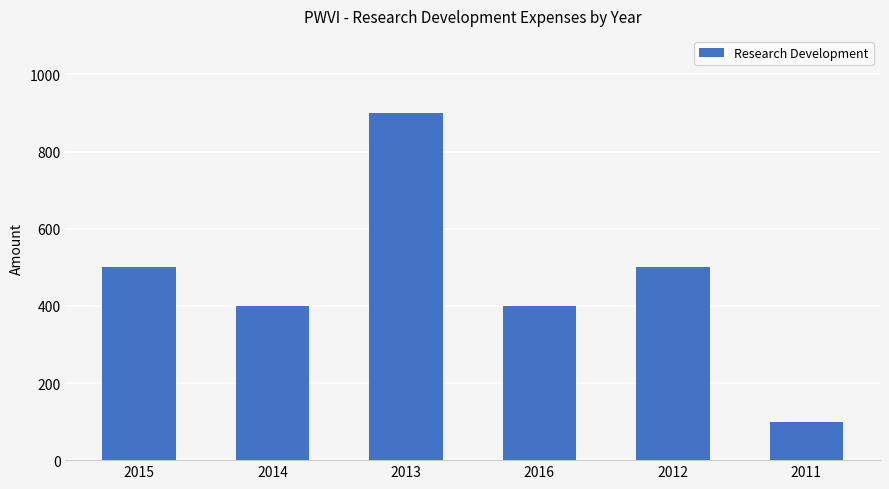

What is the label of the 4th bar from the left?

2016